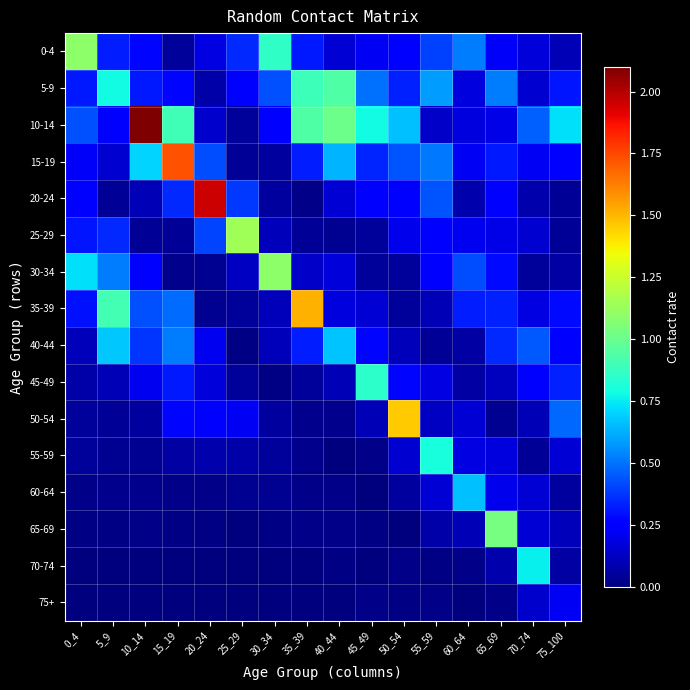

What is the spread (max minus min) of values at 60_64?

0.7